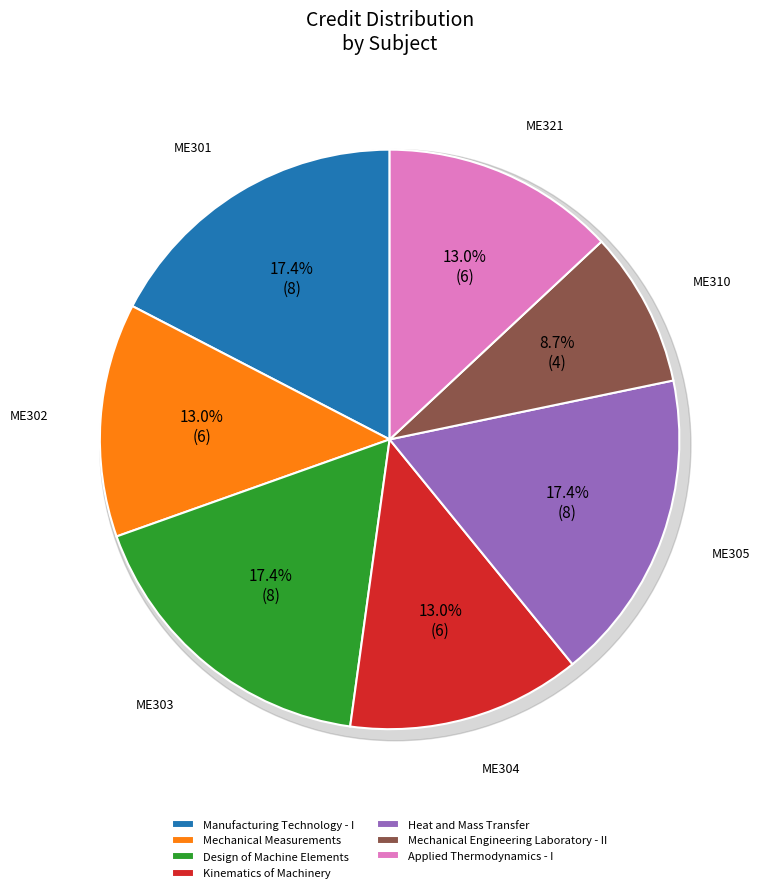

Is the sum of Mechanical Engineering Laboratory - II and Kinematics of Machinery greater than half?

No